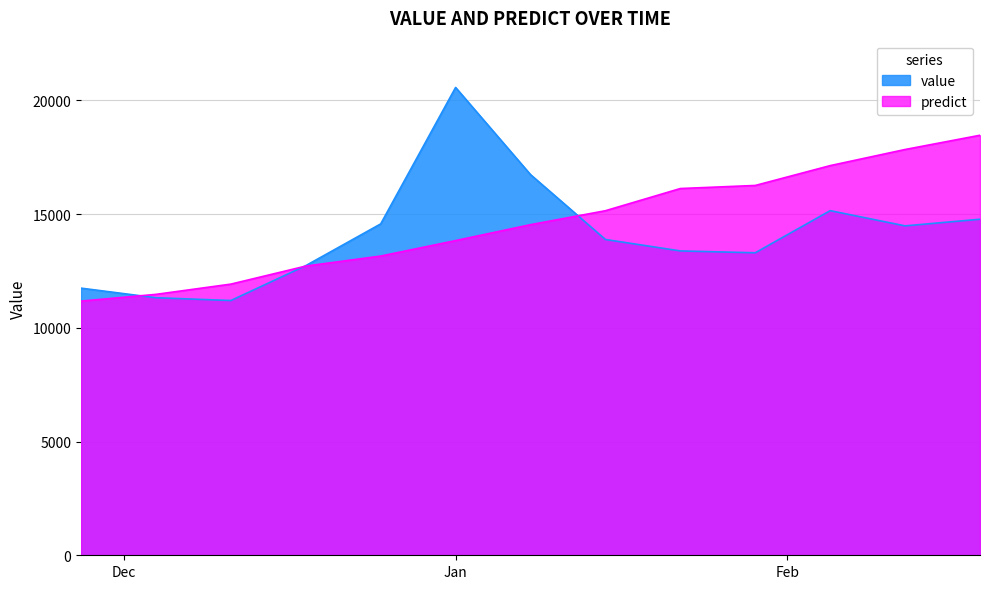

What is the value of the value point at the 4th from the left?

12733.5